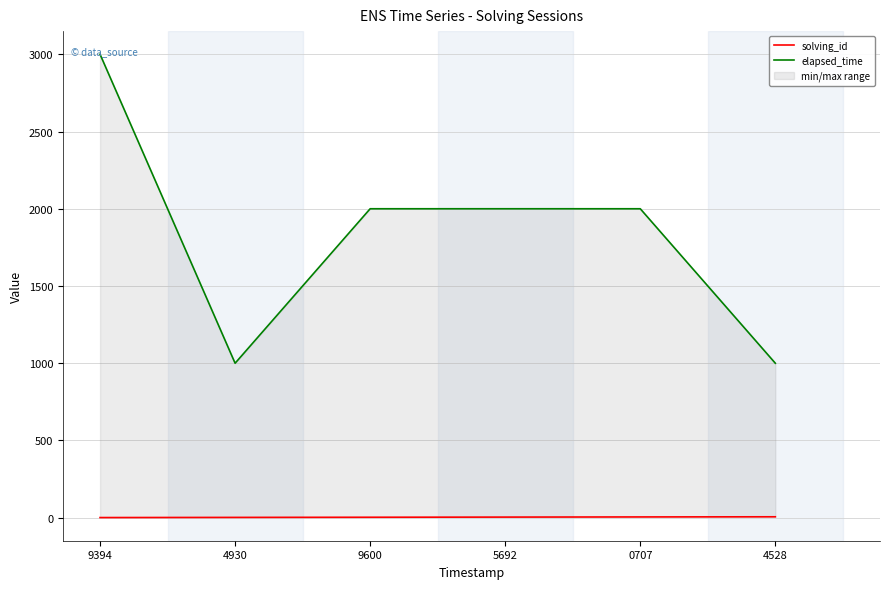

True or false: solving_id has a value of 1 at 5692.

False